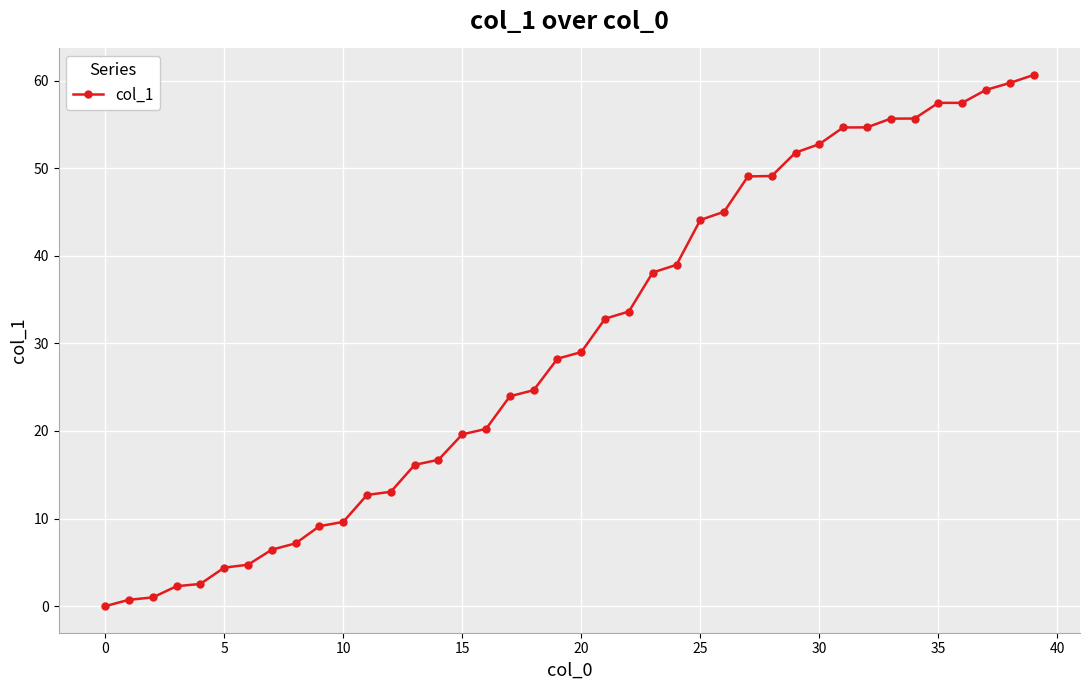

How many data points are above 29?

20